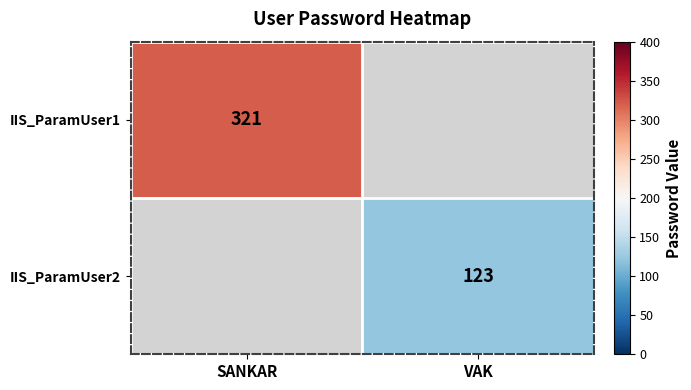

Which label corresponds to the smallest value in the chart?

VAK